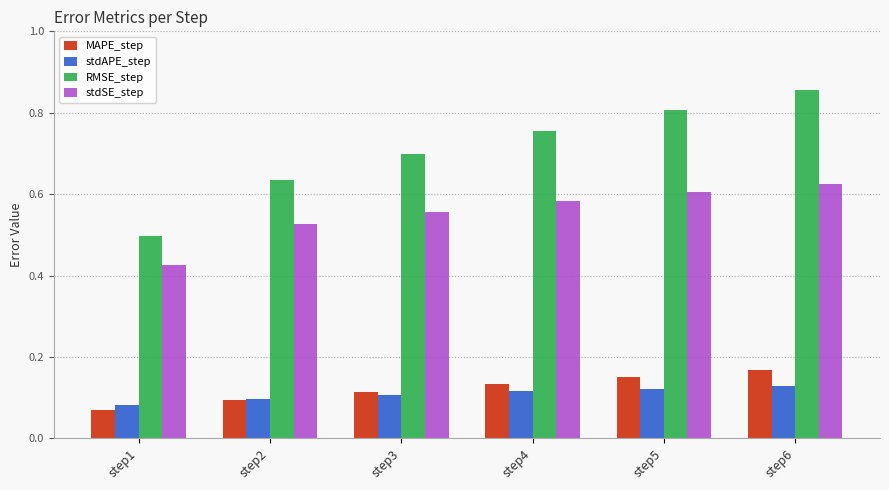

Rank the series by their maximum value, from highest to lowest.

RMSE_step, stdSE_step, MAPE_step, stdAPE_step